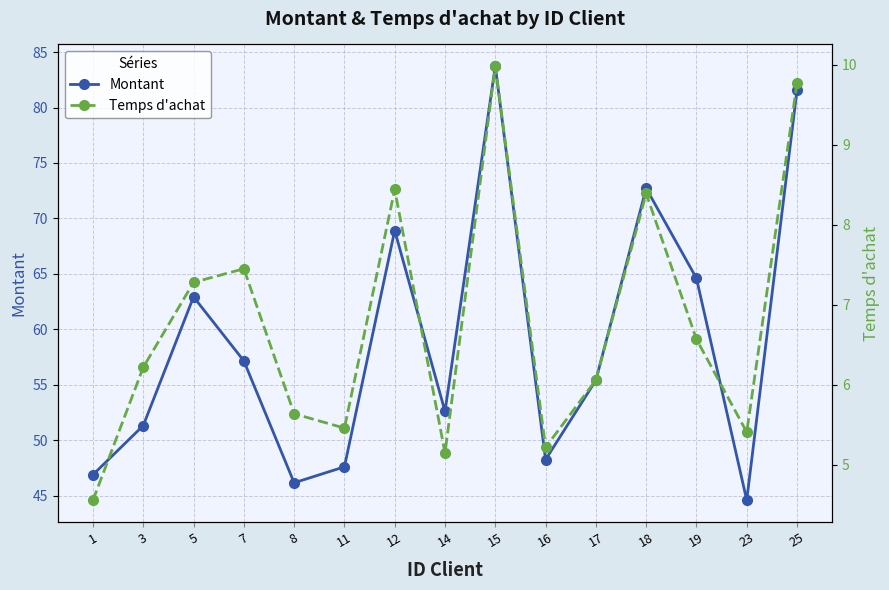

How many data points in Montant are above 55?

8